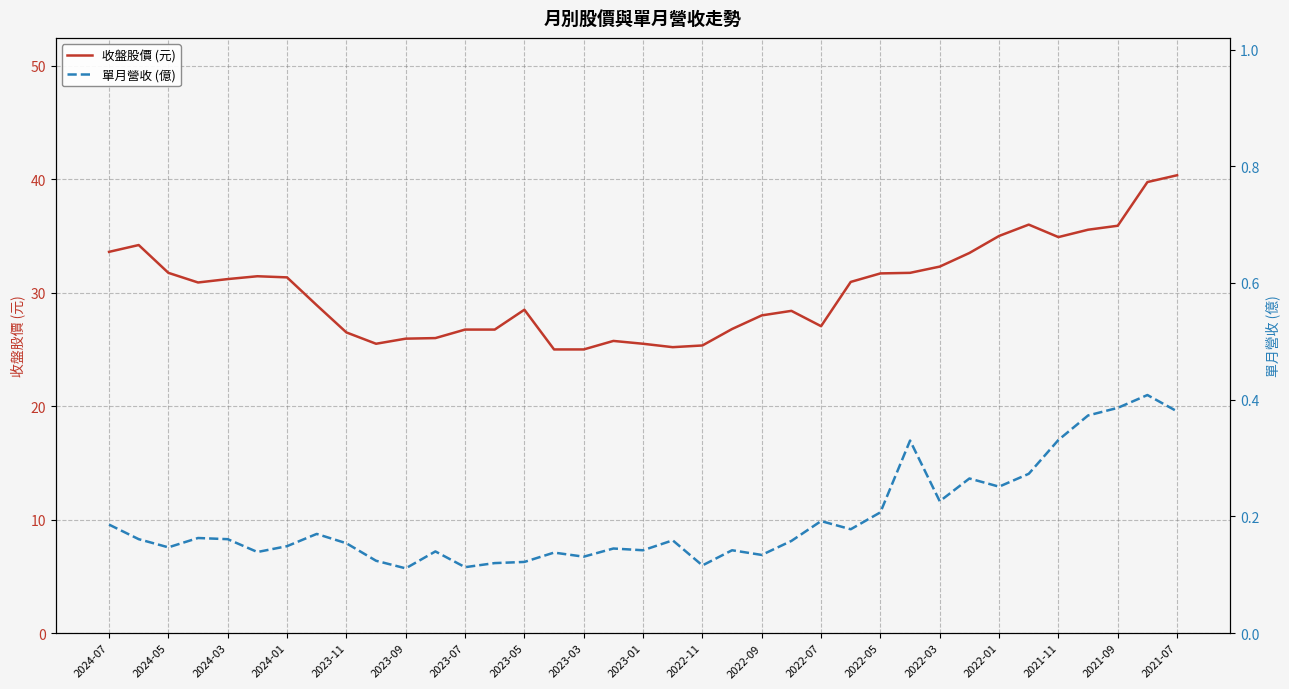

What is the value of the 收盤股價 (元) point at the 27th from the left?

31.7